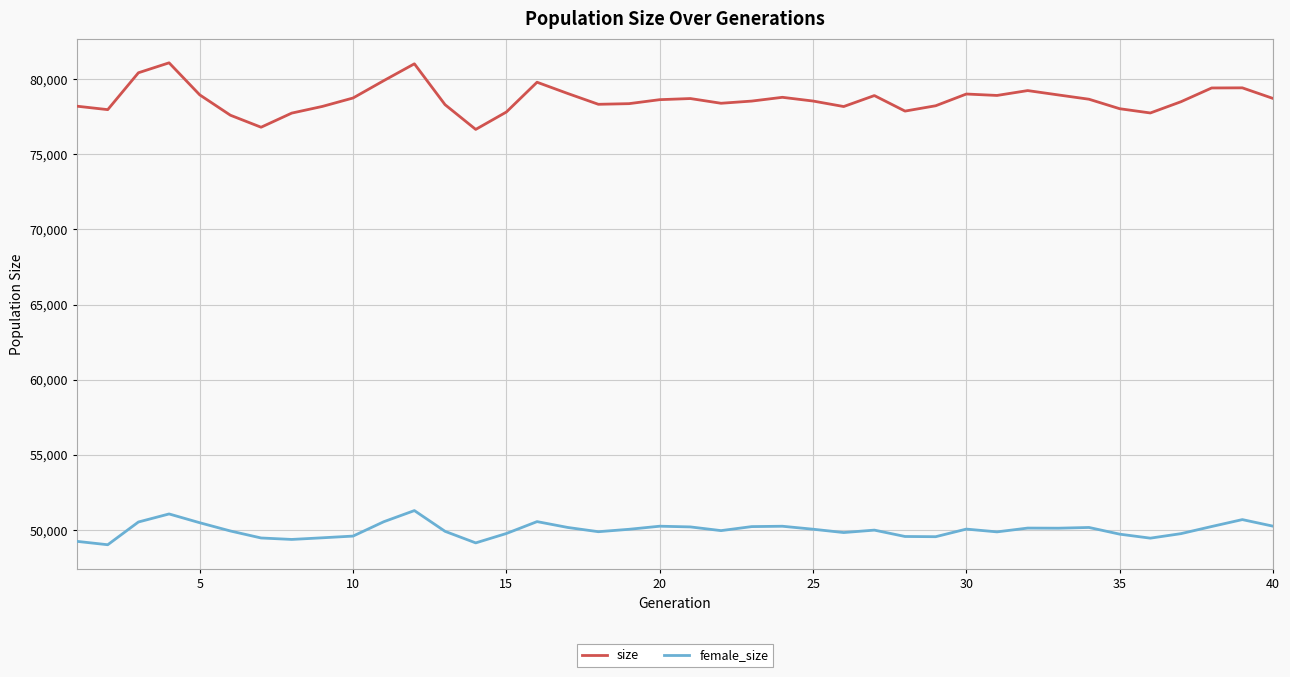

What is the difference between the maximum and minimum values in the size series?

4431